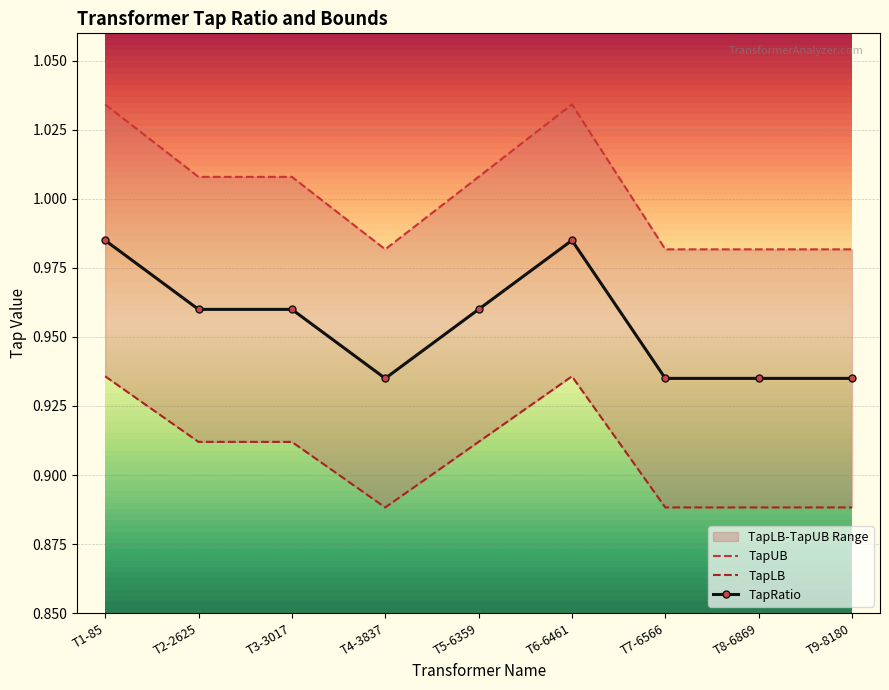

What is the sum of the TapLB values at T7-6566 and T9-8180?

1.8